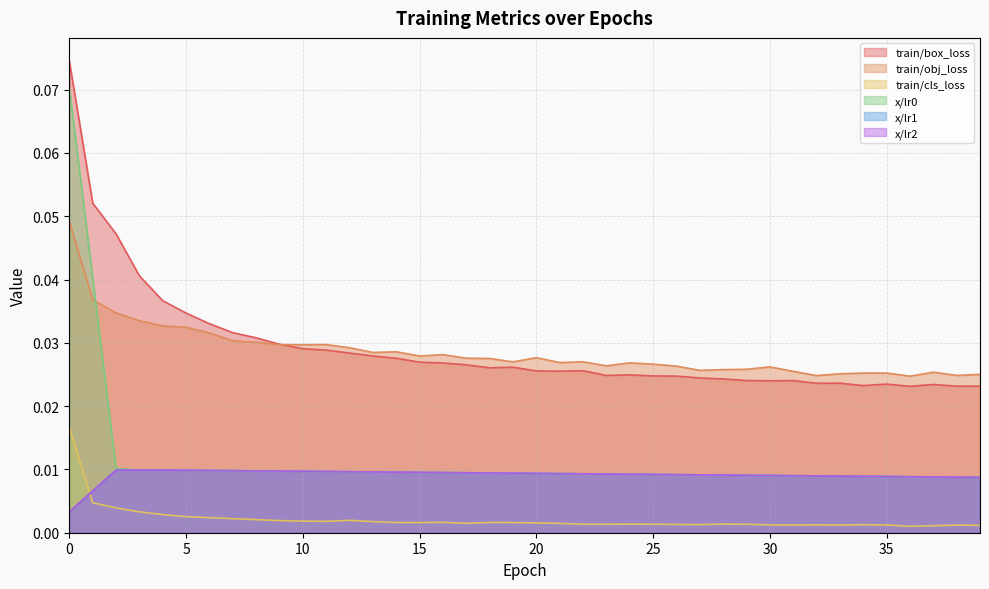

Reading right to left, transcribe all the data shown in this chart.

train/box_loss: 0.0	0.0	0.0	0.0	0.0	0.0	0.0	0.0	0.0	0.0	0.0	0.0	0.0	0.0	0.0	0.0	0.0	0.0	0.0	0.0	0.0	0.0	0.0	0.0	0.0	0.0	0.0	0.0	0.0	0.0	0.0	0.0	0.0	0.0	0.0	0.0	0.0	0.0	0.1	0.1
train/obj_loss: 0.0	0.0	0.0	0.0	0.0	0.0	0.0	0.0	0.0	0.0	0.0	0.0	0.0	0.0	0.0	0.0	0.0	0.0	0.0	0.0	0.0	0.0	0.0	0.0	0.0	0.0	0.0	0.0	0.0	0.0	0.0	0.0	0.0	0.0	0.0	0.0	0.0	0.0	0.0	0.0
train/cls_loss: 0.0	0.0	0.0	0.0	0.0	0.0	0.0	0.0	0.0	0.0	0.0	0.0	0.0	0.0	0.0	0.0	0.0	0.0	0.0	0.0	0.0	0.0	0.0	0.0	0.0	0.0	0.0	0.0	0.0	0.0	0.0	0.0	0.0	0.0	0.0	0.0	0.0	0.0	0.0	0.0
x/lr0: 0.0	0.0	0.0	0.0	0.0	0.0	0.0	0.0	0.0	0.0	0.0	0.0	0.0	0.0	0.0	0.0	0.0	0.0	0.0	0.0	0.0	0.0	0.0	0.0	0.0	0.0	0.0	0.0	0.0	0.0	0.0	0.0	0.0	0.0	0.0	0.0	0.0	0.0	0.0	0.1
x/lr1: 0.0	0.0	0.0	0.0	0.0	0.0	0.0	0.0	0.0	0.0	0.0	0.0	0.0	0.0	0.0	0.0	0.0	0.0	0.0	0.0	0.0	0.0	0.0	0.0	0.0	0.0	0.0	0.0	0.0	0.0	0.0	0.0	0.0	0.0	0.0	0.0	0.0	0.0	0.0	0.0
x/lr2: 0.0	0.0	0.0	0.0	0.0	0.0	0.0	0.0	0.0	0.0	0.0	0.0	0.0	0.0	0.0	0.0	0.0	0.0	0.0	0.0	0.0	0.0	0.0	0.0	0.0	0.0	0.0	0.0	0.0	0.0	0.0	0.0	0.0	0.0	0.0	0.0	0.0	0.0	0.0	0.0